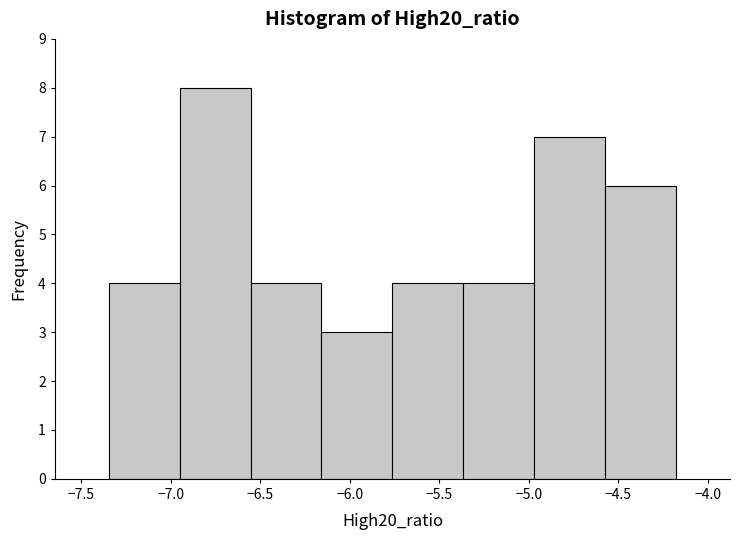

Reading left to right, list every bar in this chart as the range it spans on the x-axis followed by its height. Neither the bar edges nor the heights are printed on the chart, so give them approximately, as read against the axes.

-7.35 to -6.95: 4
-6.95 to -6.55: 8
-6.55 to -6.15: 4
-6.15 to -5.75: 3
-5.75 to -5.35: 4
-5.35 to -4.95: 4
-4.95 to -4.55: 7
-4.55 to -4.20: 6